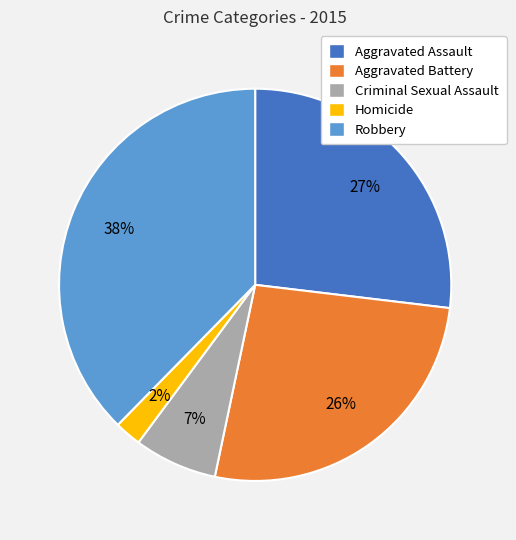

Do Aggravated Assault and Aggravated Battery together represent more than half of the pie?

Yes